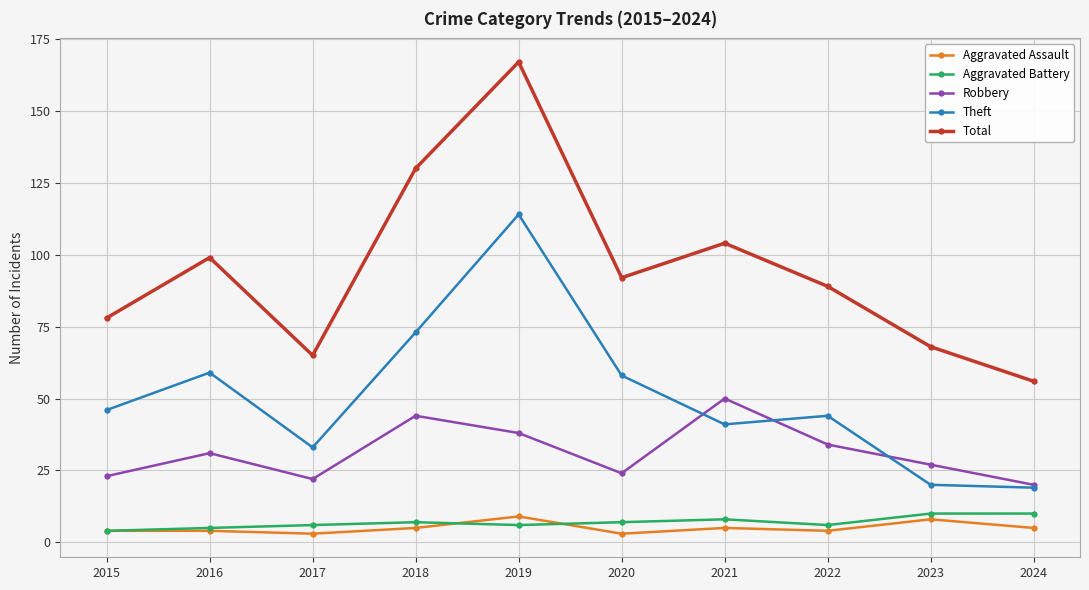

True or false: Robbery and Aggravated Battery intersect in this chart.

False